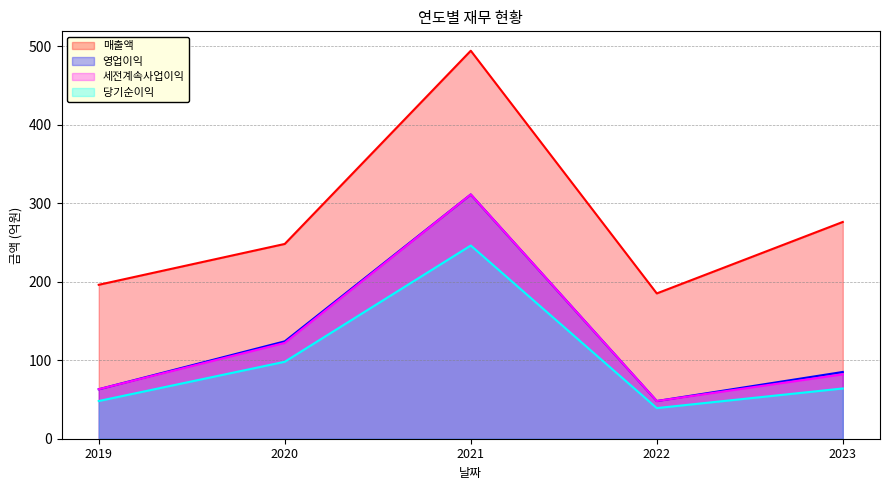

What value does the 영업이익 series have at 2020?

124